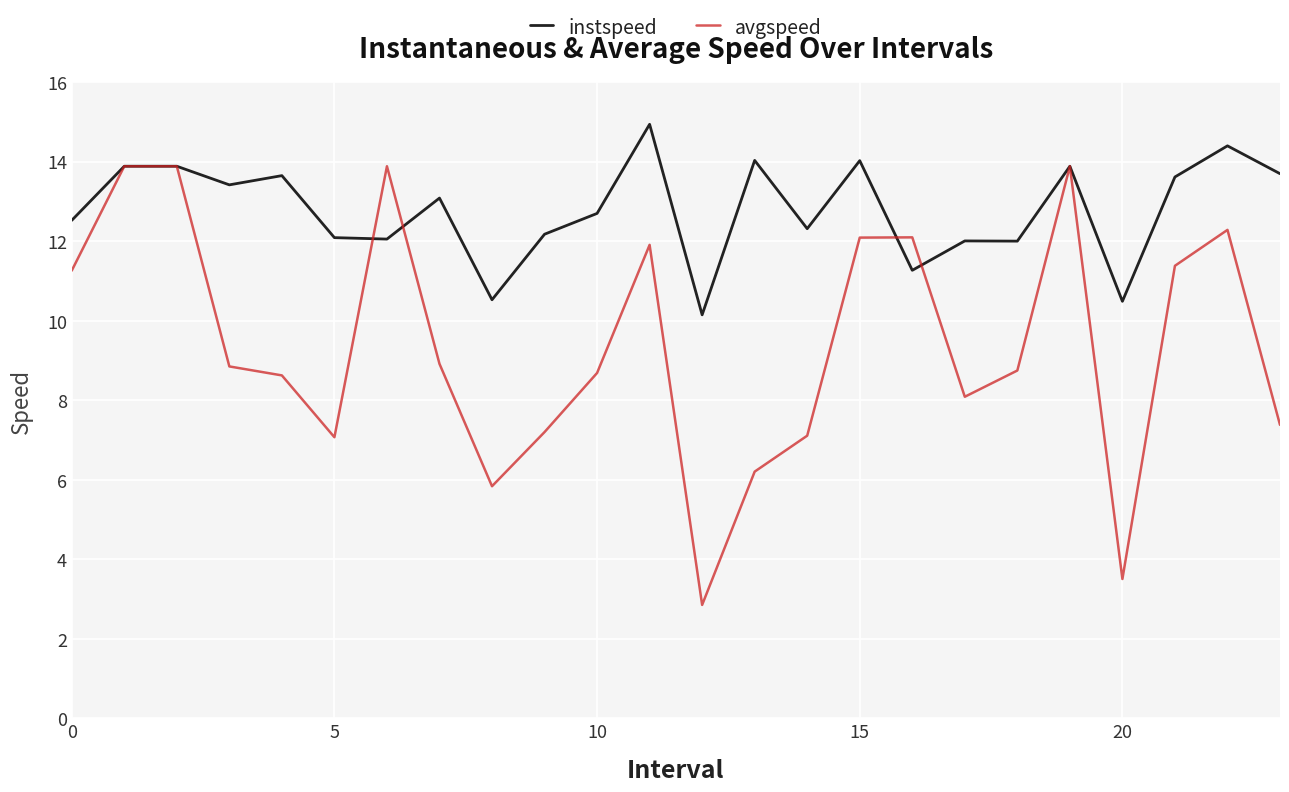

What is the difference between the maximum and second lowest values in the avgspeed series?

10.4